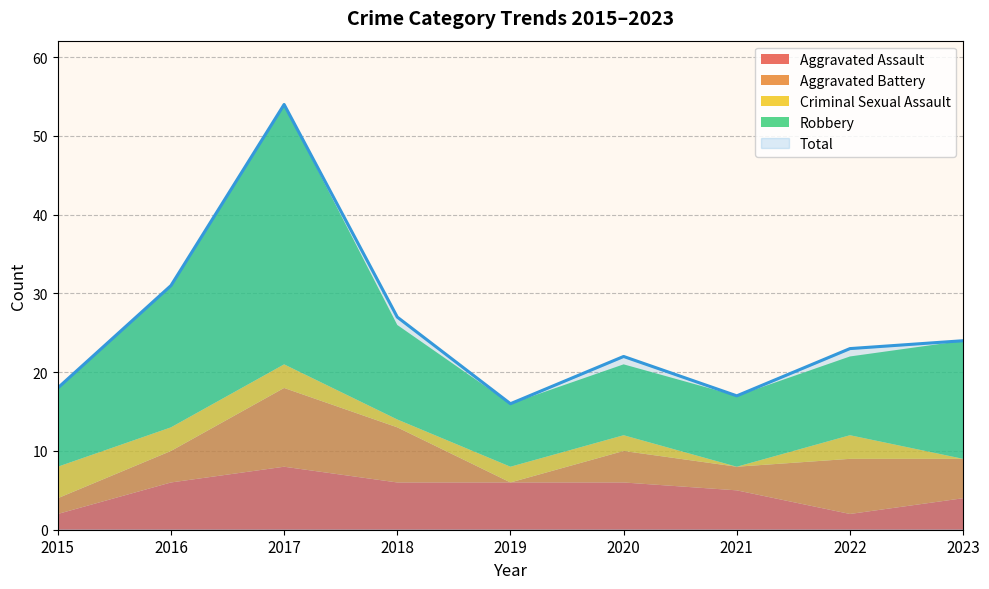

At which category does Total reach its first local peak?

2017